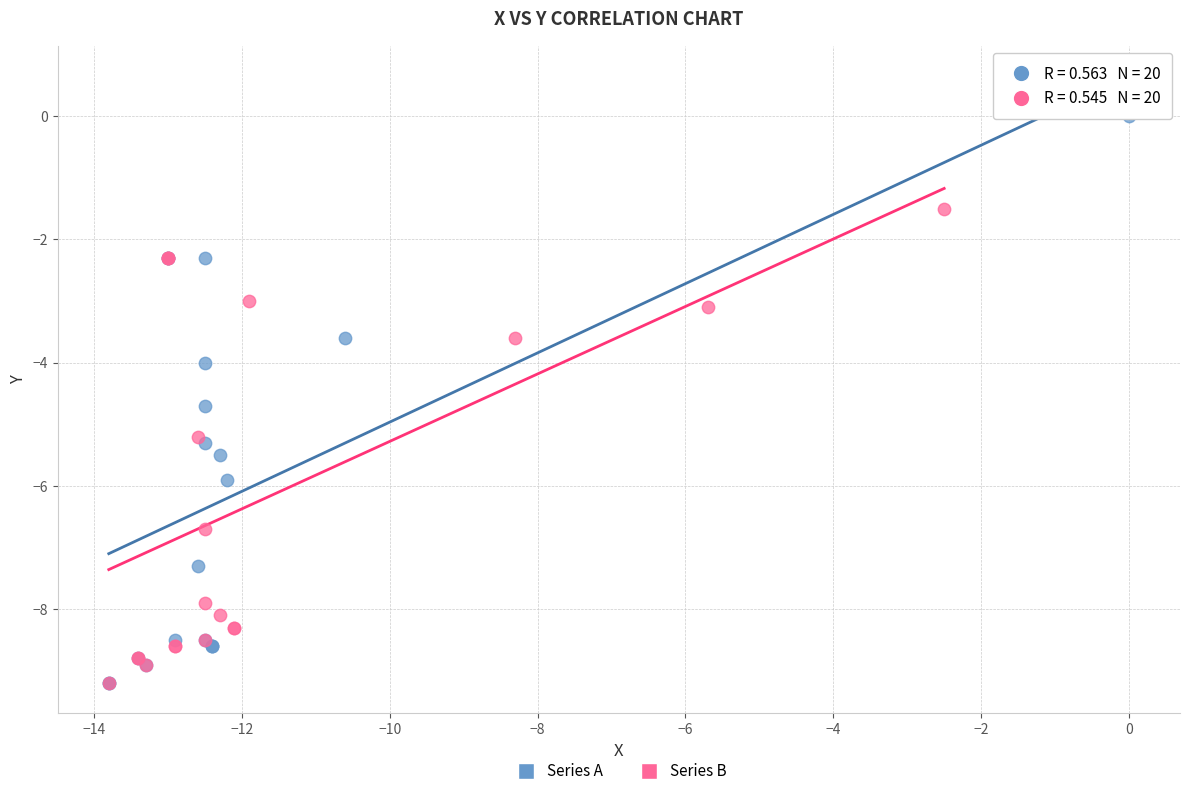

Which series has the widest spread of Y values?

Series A